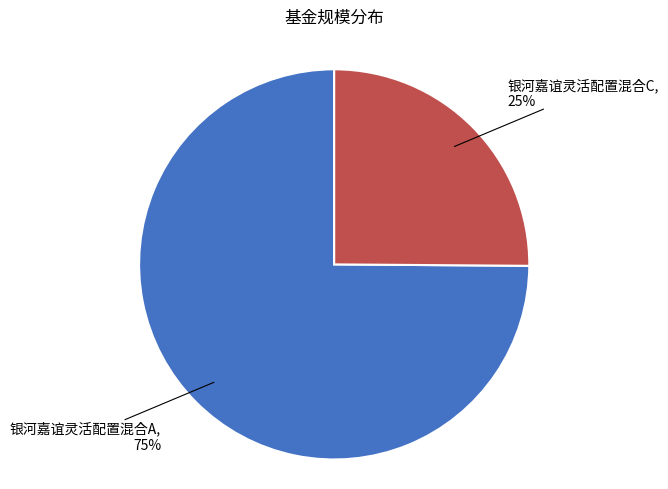

Combined, do 银河嘉谊灵活配置混合C and 银河嘉谊灵活配置混合A account for over 50%?

Yes